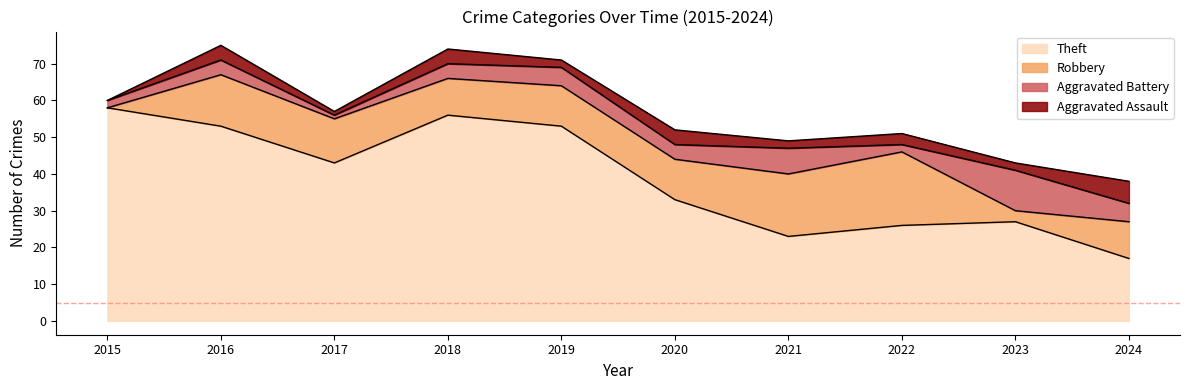

The value of Theft at 2016 is 53. True or false?

True